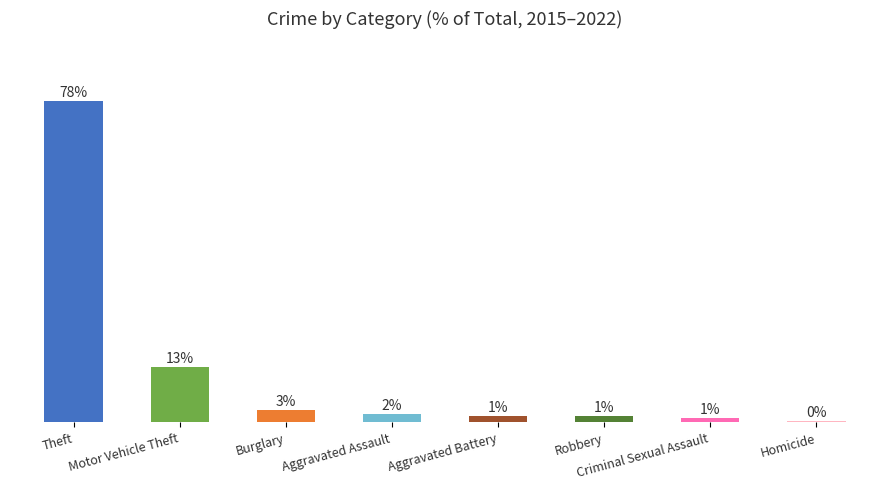

Are the bars horizontal?

No